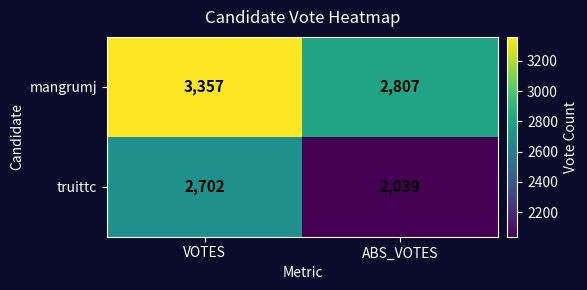

List the series in order of their peak value, lowest first.

truittc, mangrumj